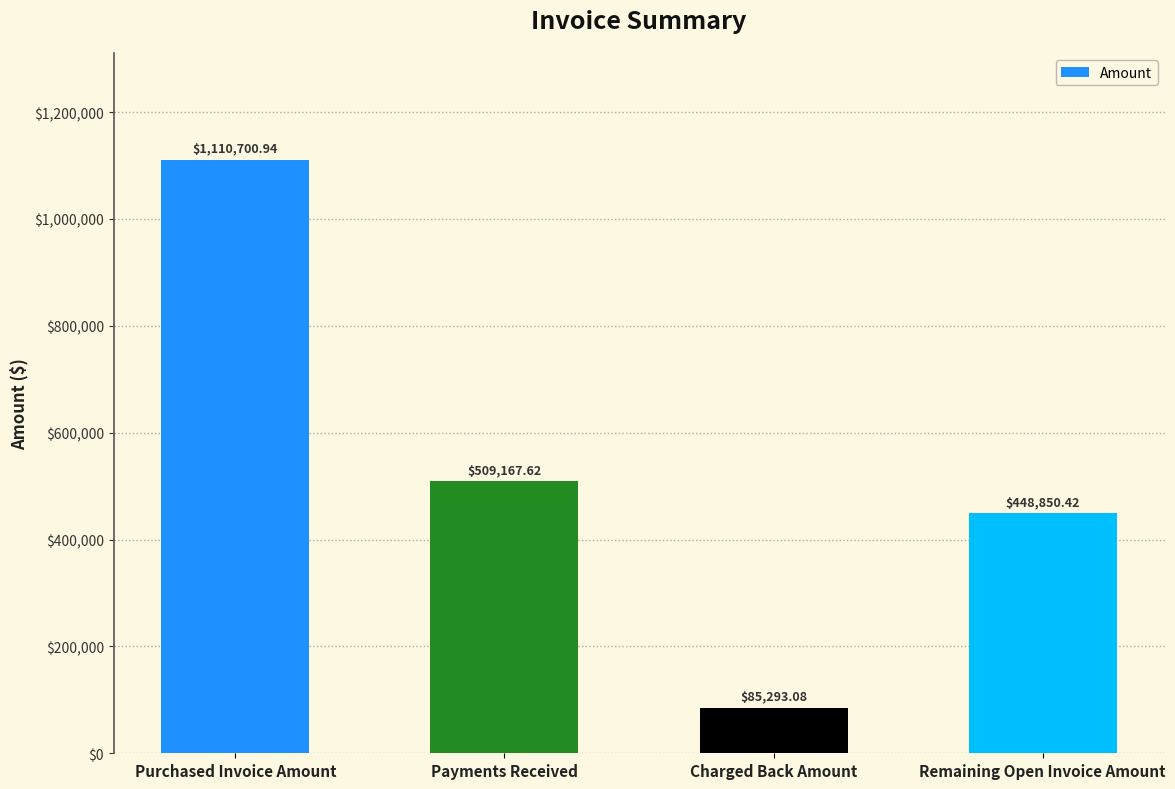

Is it true that the value at Purchased Invoice Amount is 1110700.9?

True